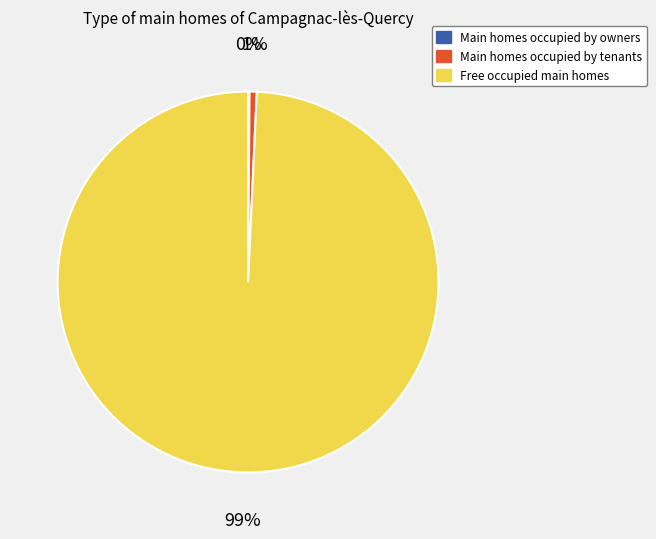

To the nearest percent, what is the difference between the largest and smallest slice percentages?

99%